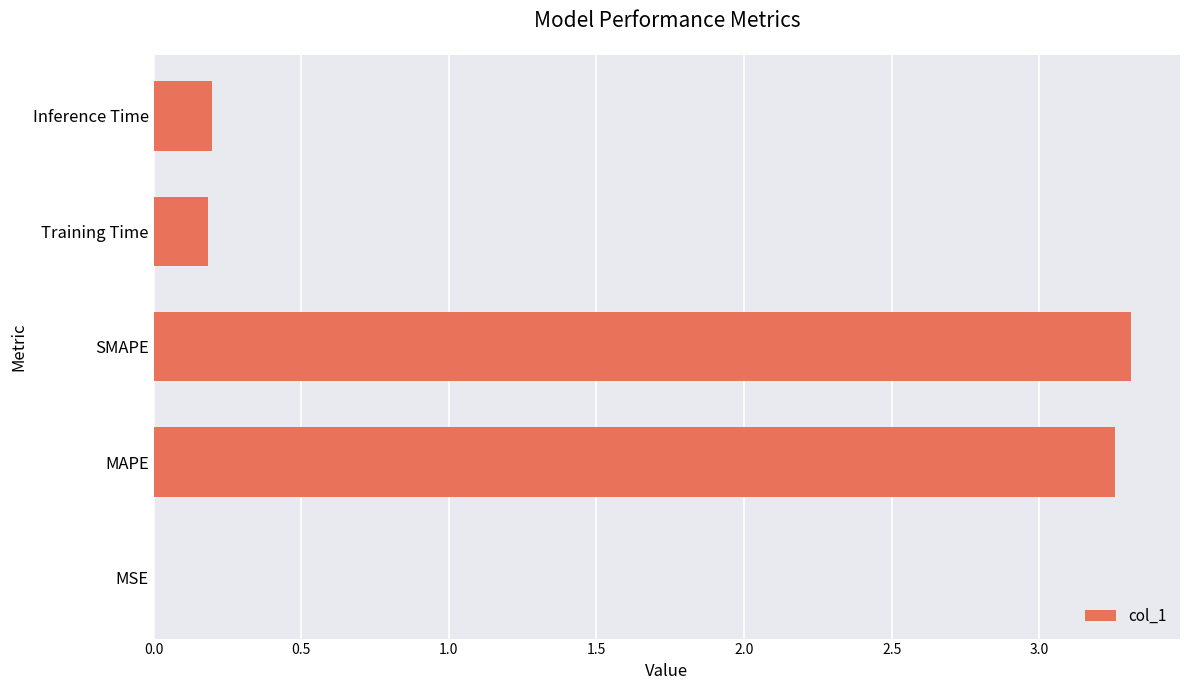

Which has a higher value, MAPE or Training Time?

MAPE